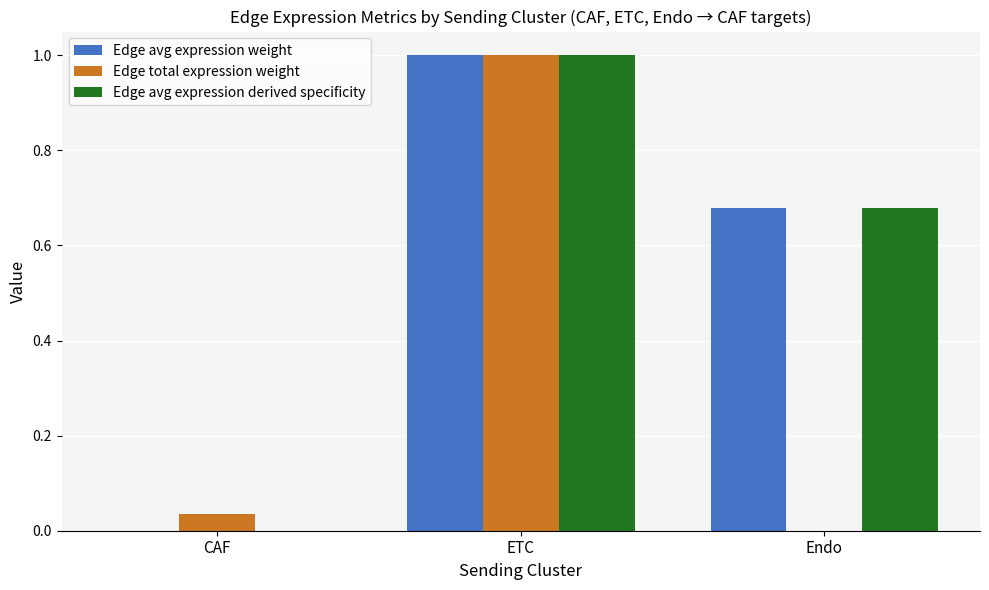

Is the value of Edge avg expression weight at CAF greater than the value of Edge avg expression derived specificity at Endo?

No